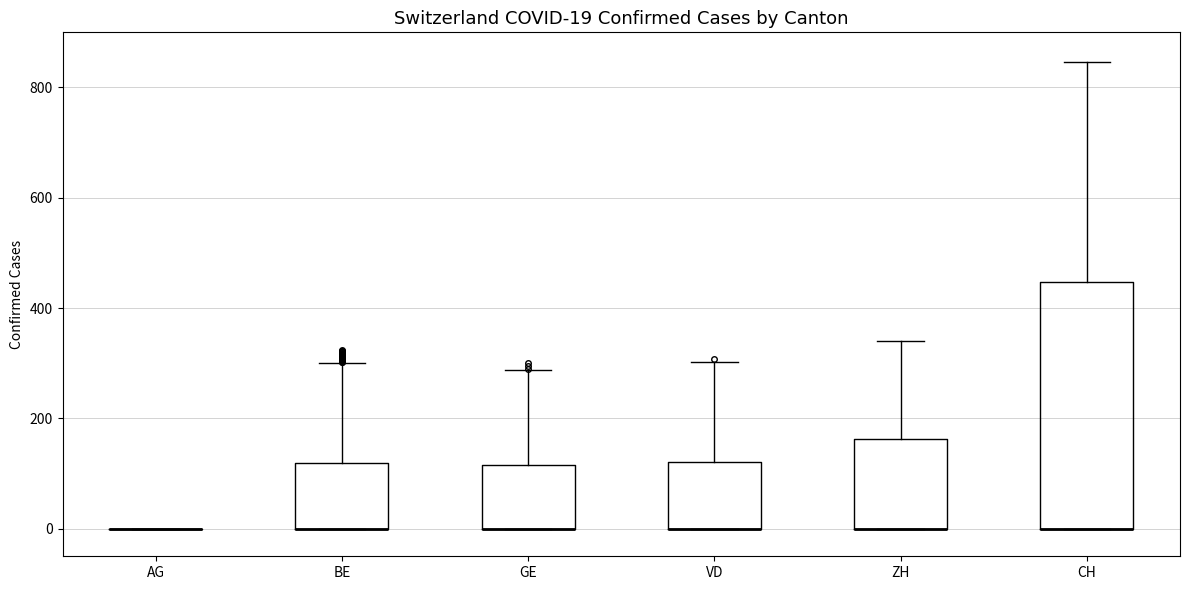

Which box is the tallest, from its lower edge to its upper edge?

CH